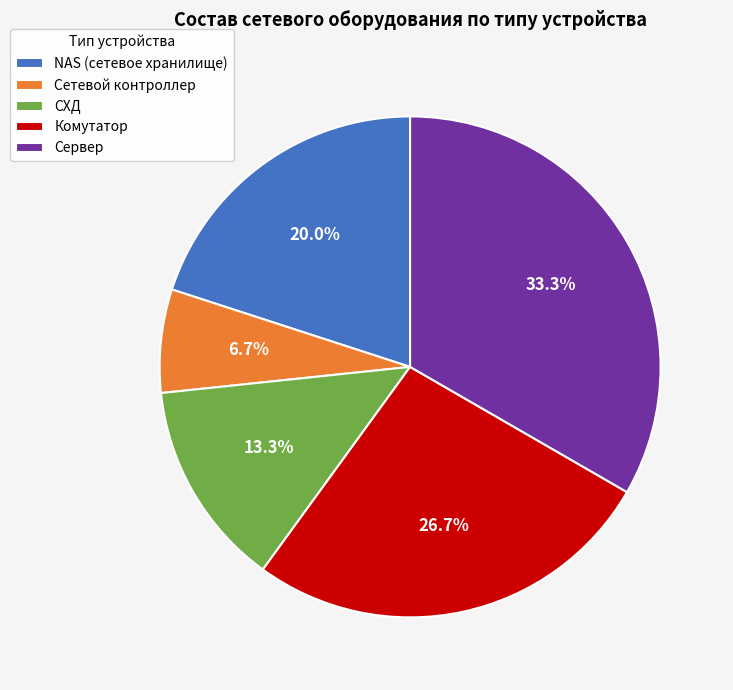

Does NAS (сетевое хранилище) account for over 50% of the chart?

No